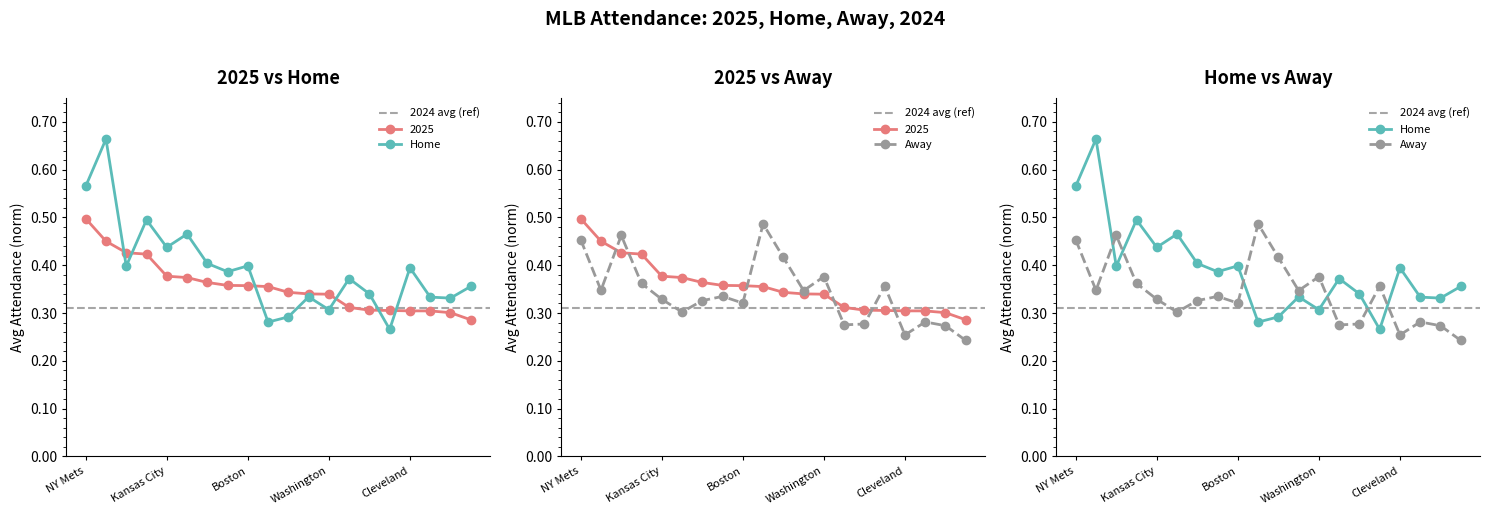

What is the label of the 5th point from the right?

Cincinnati